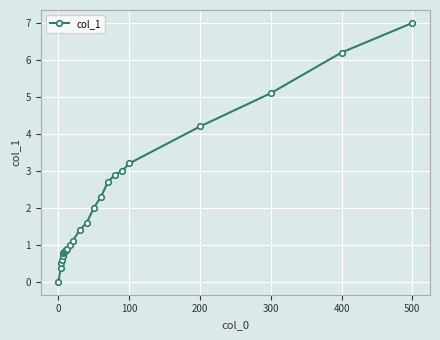

What is the maximum value shown in the chart?

7.0